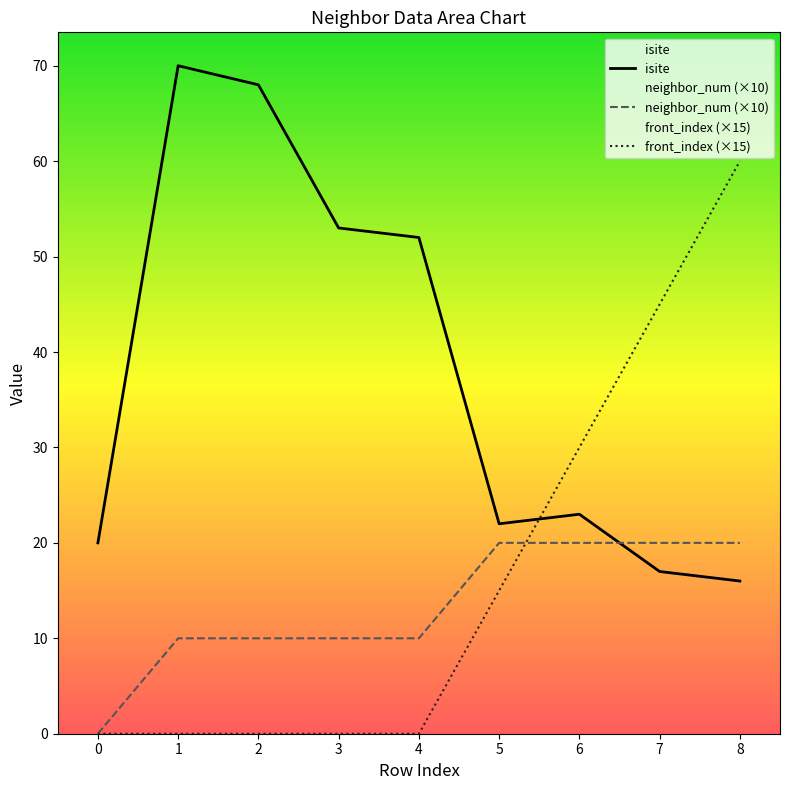

The value of neighbor_num (×10) at 4 is 10. True or false?

True